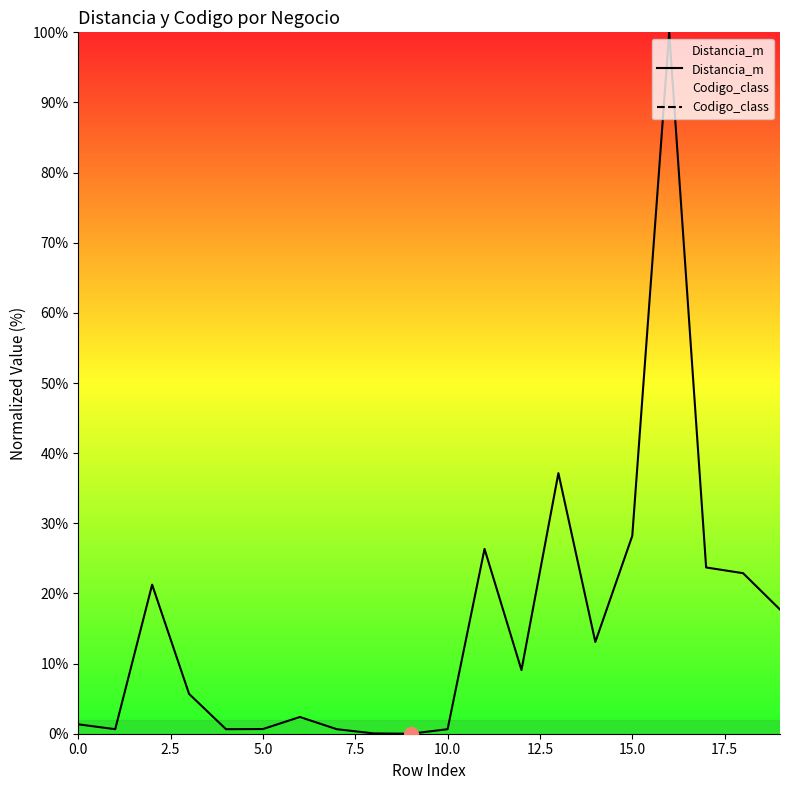

True or false: Distancia_m and Codigo_class cross at least once.

False